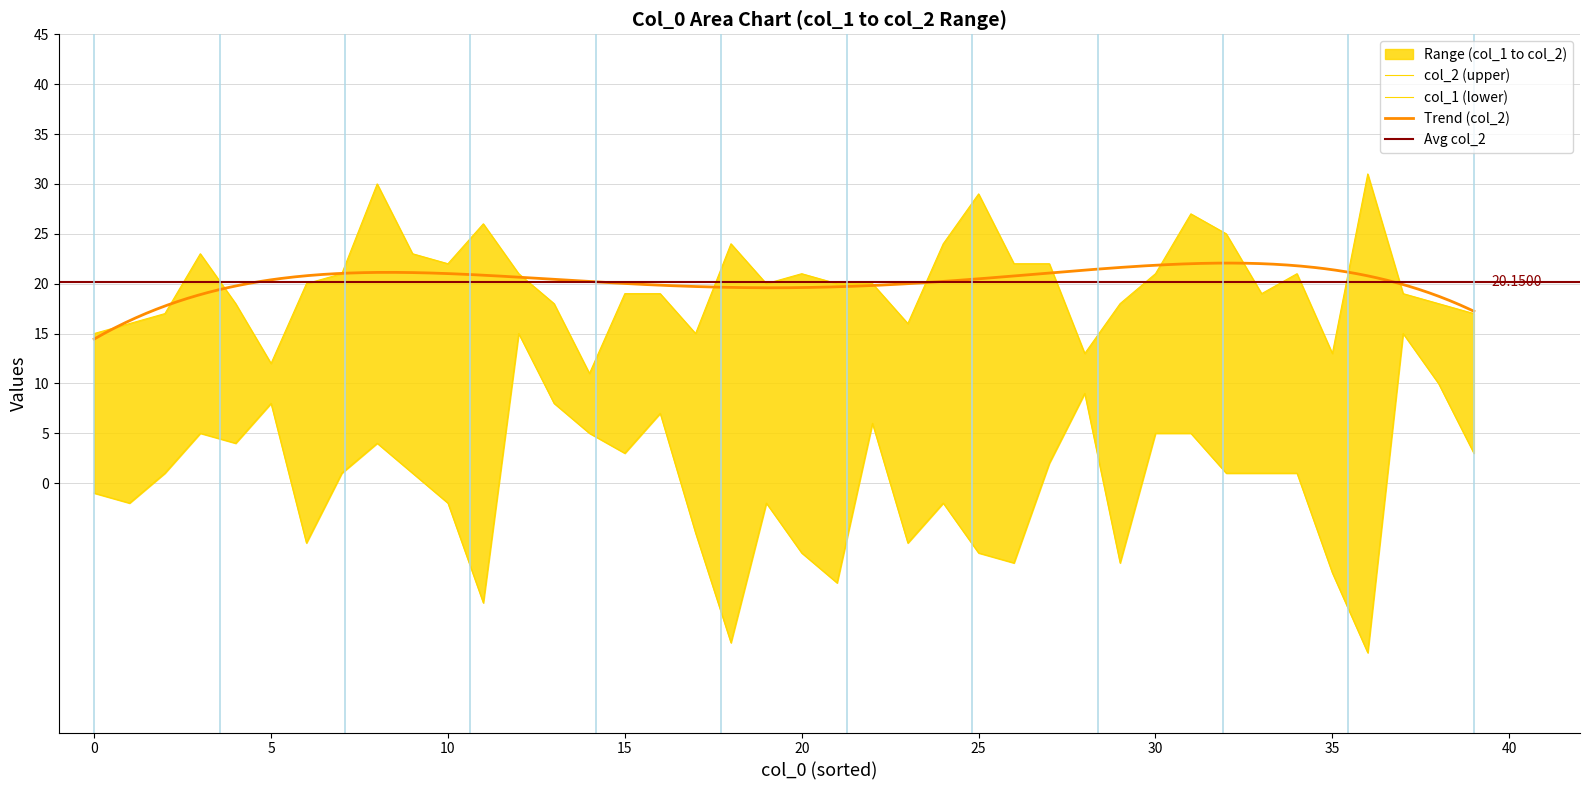

What is the difference between the col_1 values at 26 and 4?

12